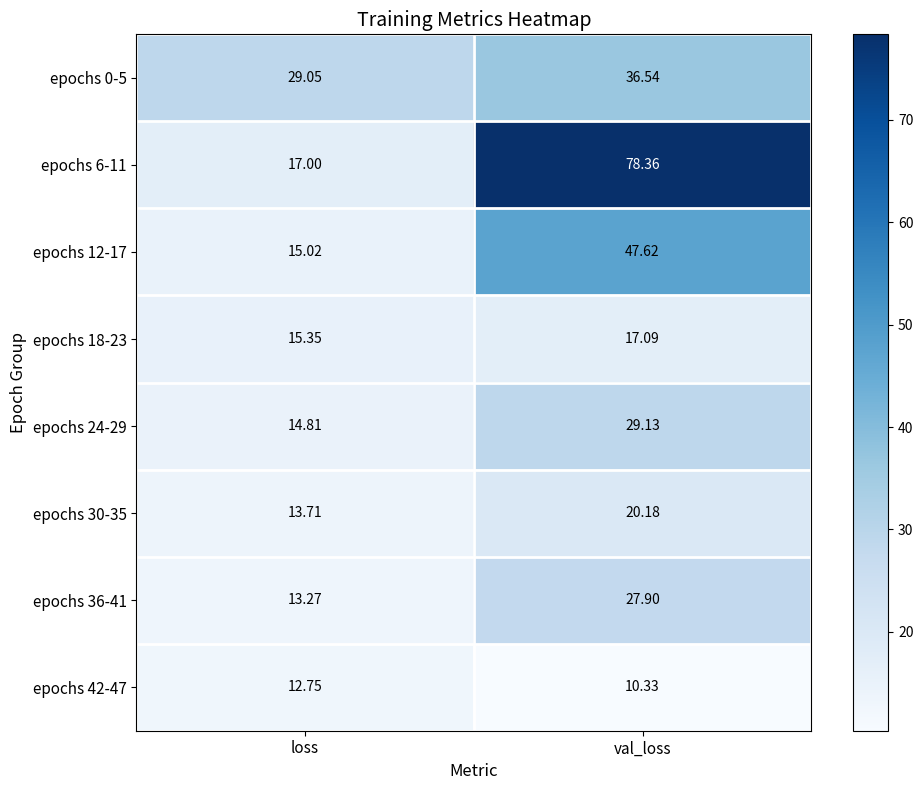

Rank the categories by epochs 18-23 value from lowest to highest.

loss, val_loss